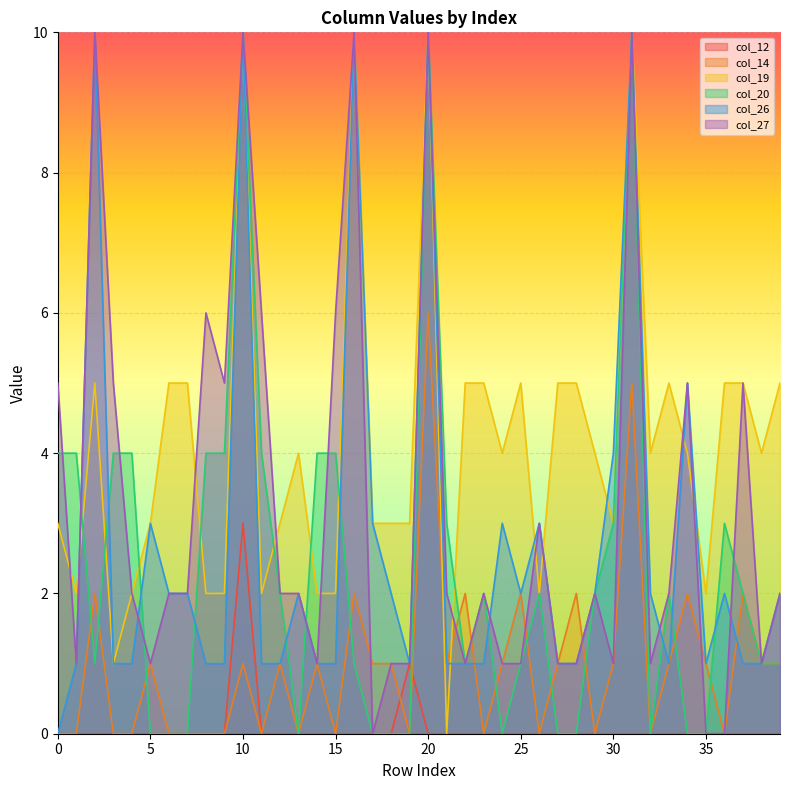

What is the value of the col_19 point at the 19th from the left?

3